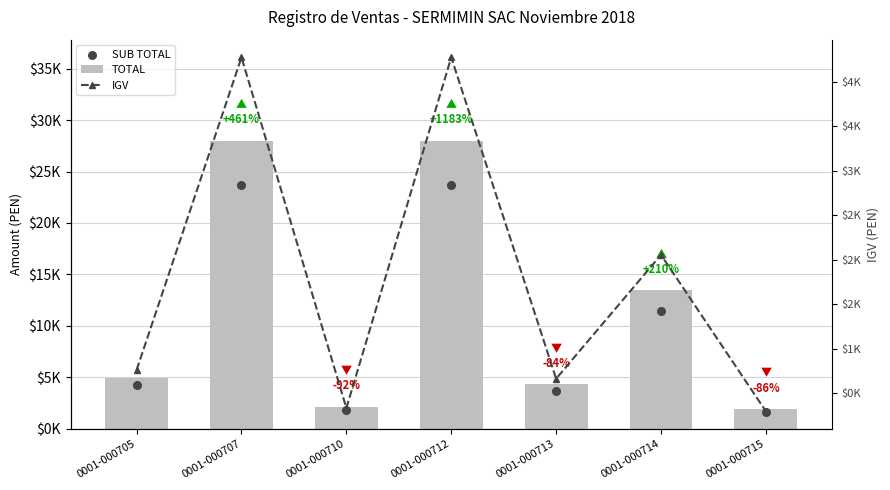

At which category is the sum across all series the highest?

0001-000707